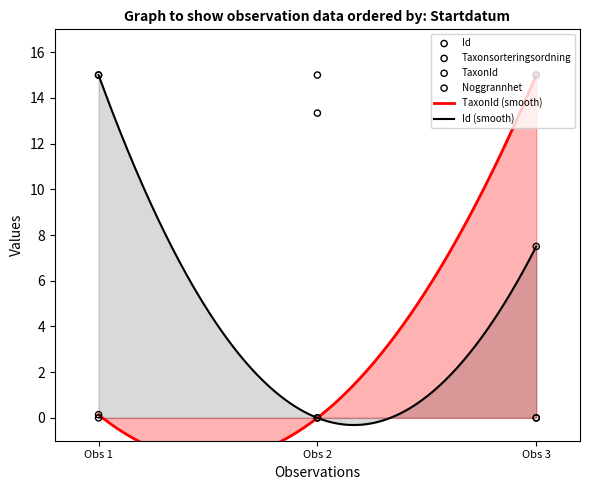

Which series contains the lowest Y value?

Id